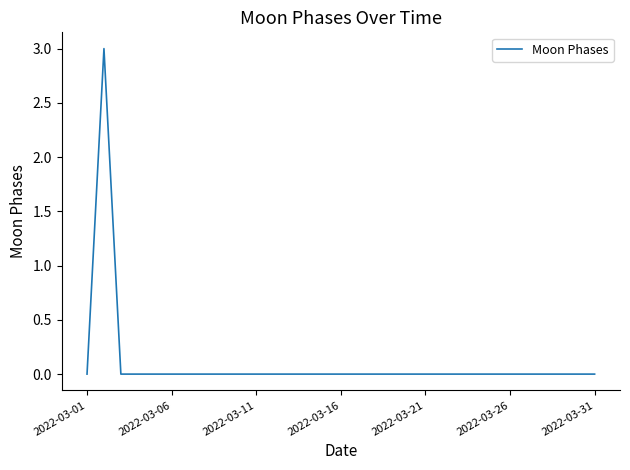

What is the difference between the maximum and minimum values?

3